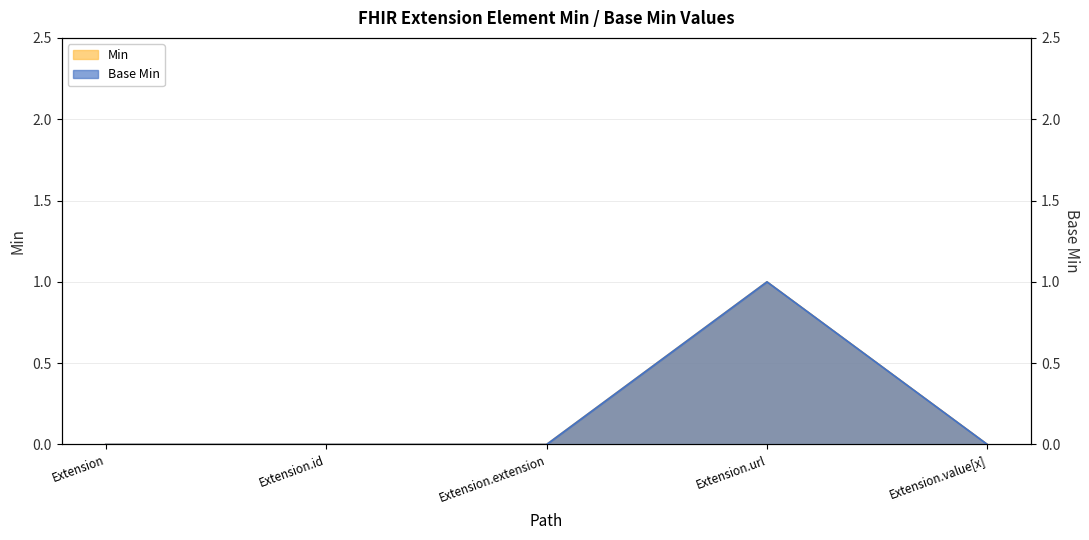

What are all the series names shown in the legend?

Min, Base Min